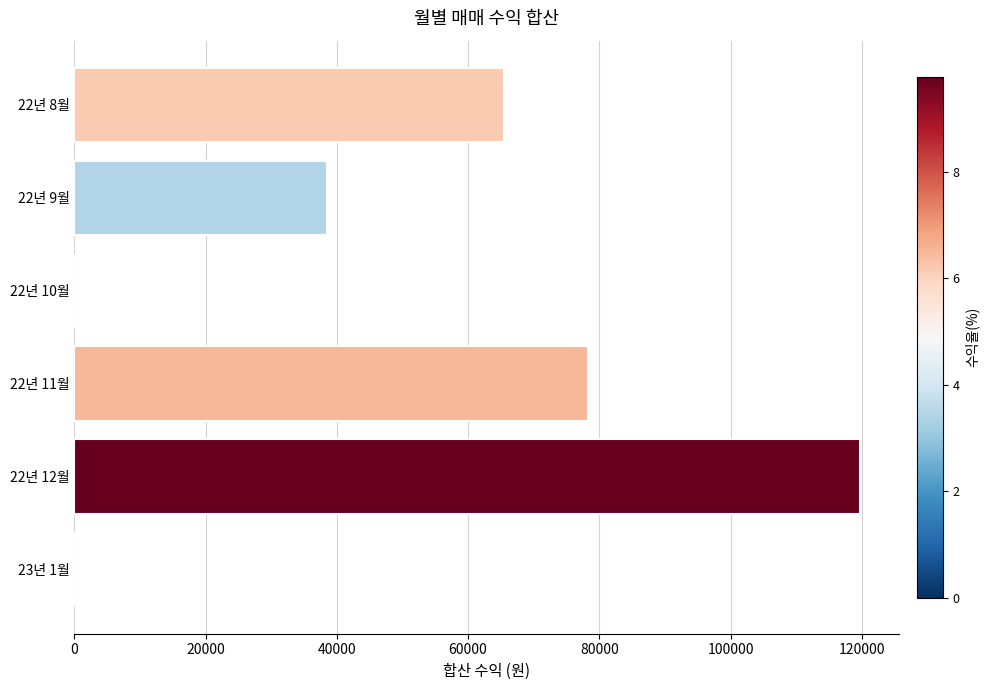

At which label is the value closest to 59885?

22년 8월